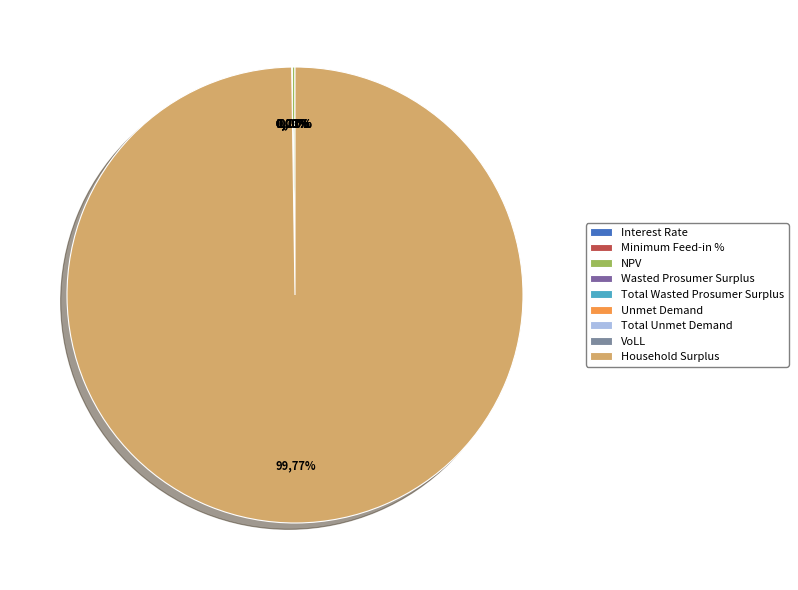

To the nearest percent, what is the difference between the Household Surplus and Total Wasted Prosumer Surplus slice percentages?

100%